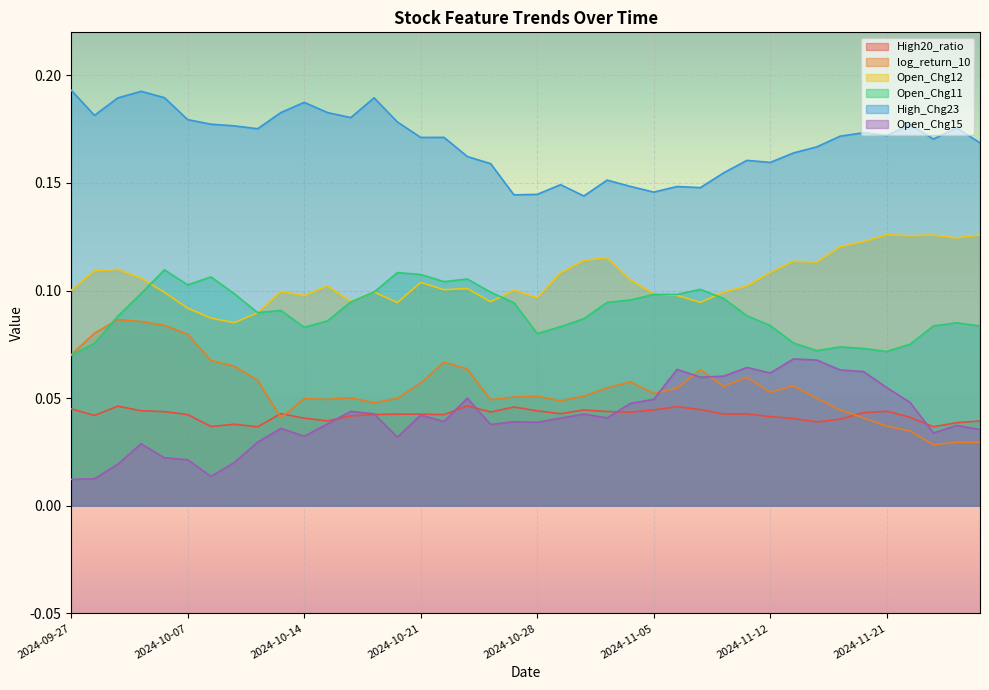

True or false: Open_Chg15 and High_Chg23 cross at least once.

False